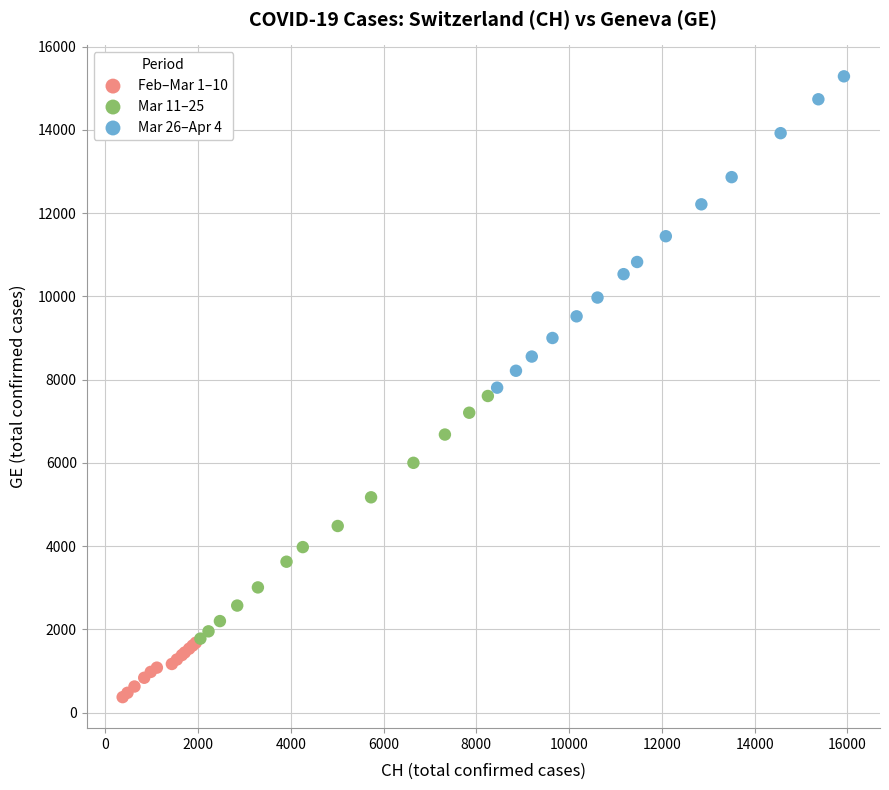

Which series contains the highest Y value?

Mar 26–Apr 4